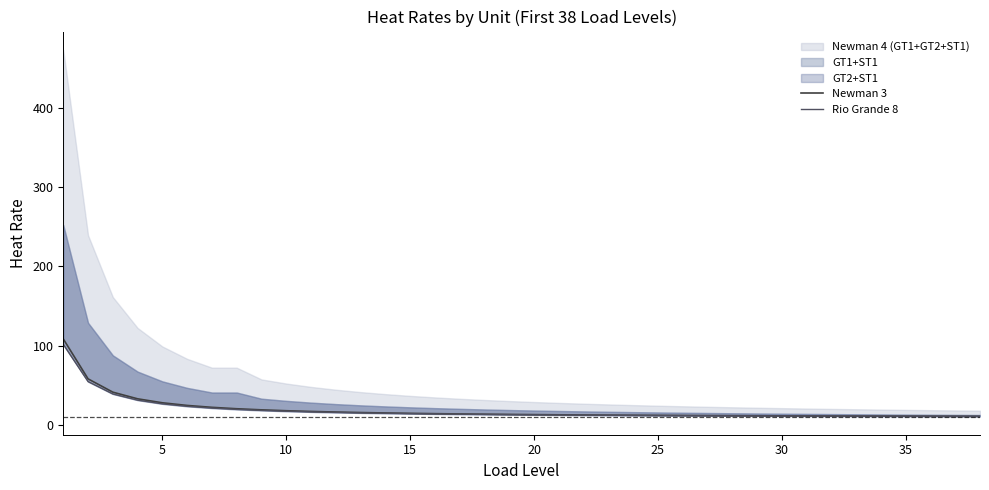

The value of Rio Grande 8 at 12 is 20.4. True or false?

False